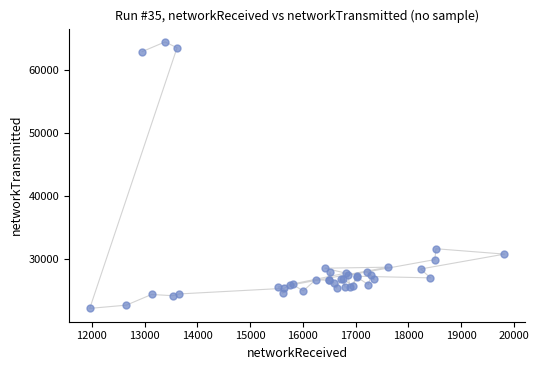

What Y value in the scatter plot is closest to 43322?

31620.9